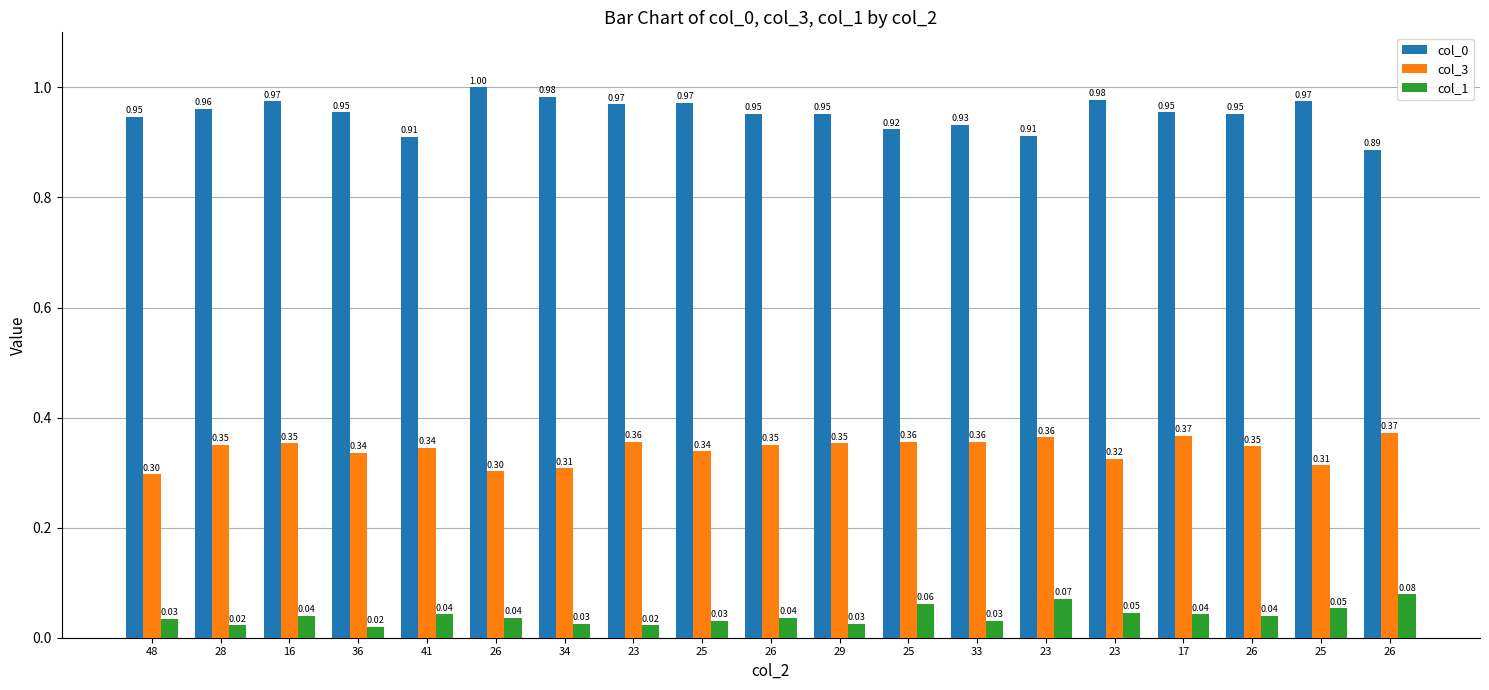

Count the col_0 values in the range 0 to 1.

19